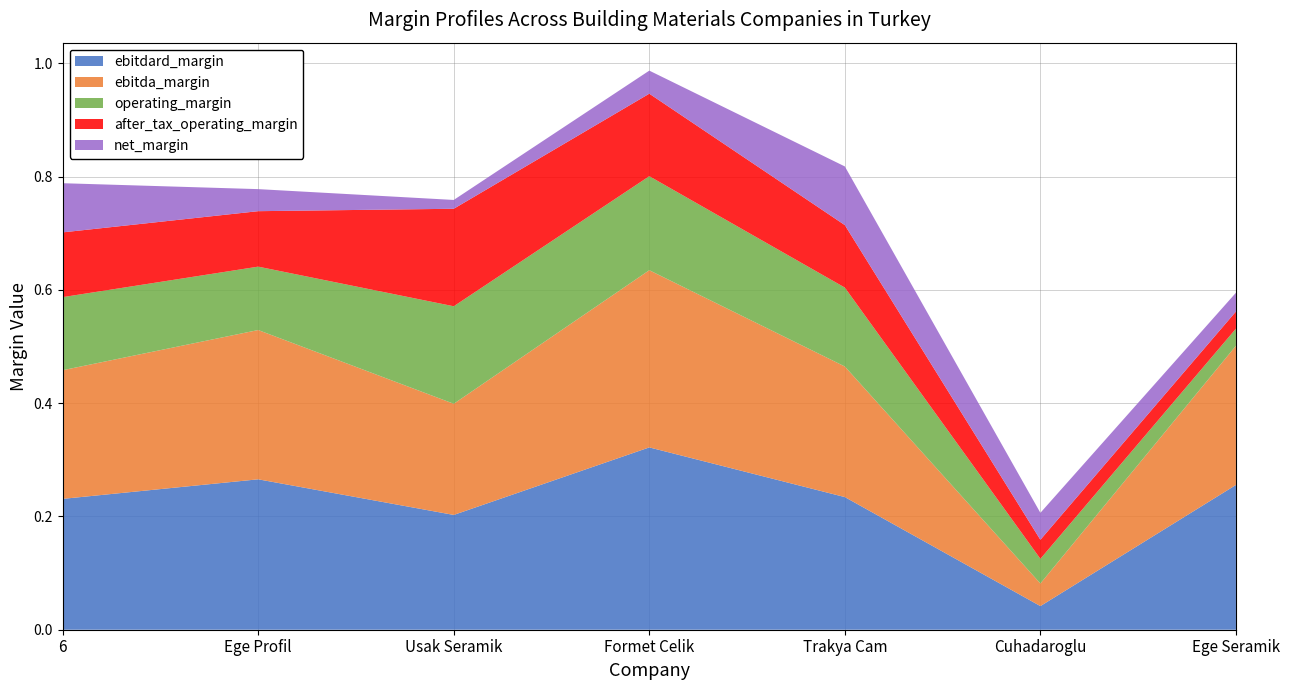

At which category is the sum across all series the highest?

Formet Celik